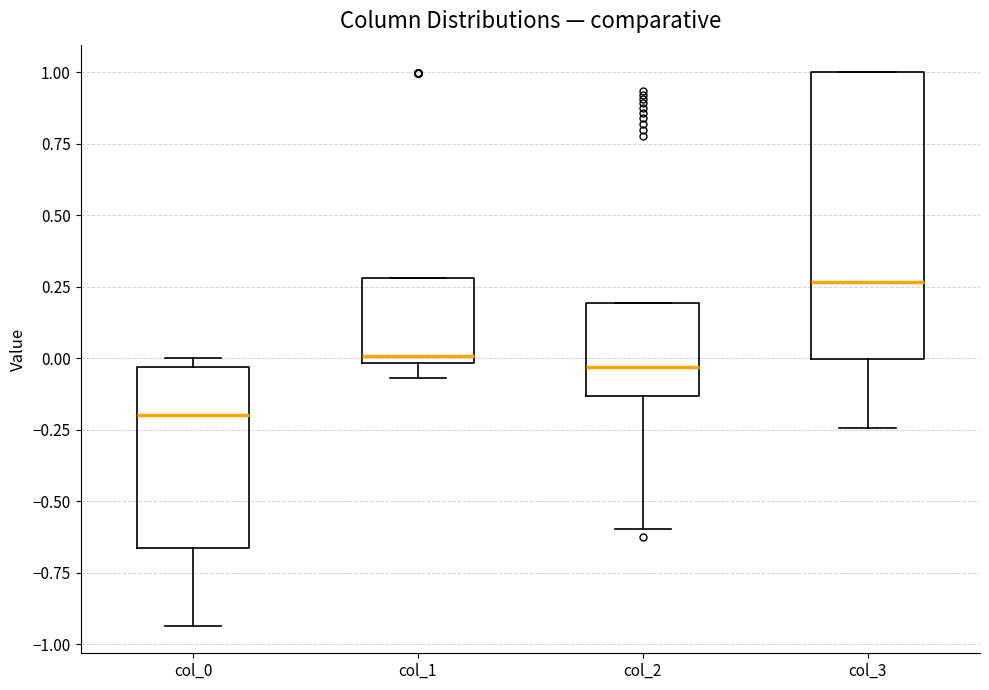

Where does the lower whisker of the box for col_1 end on the y-axis? The values are not printed on the chart, so give them approximately, as read against the axis.

-0.05